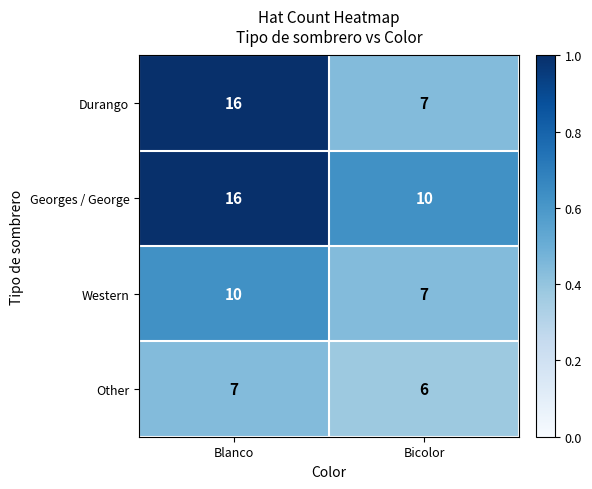

What is the total value across all series at Blanco?

49